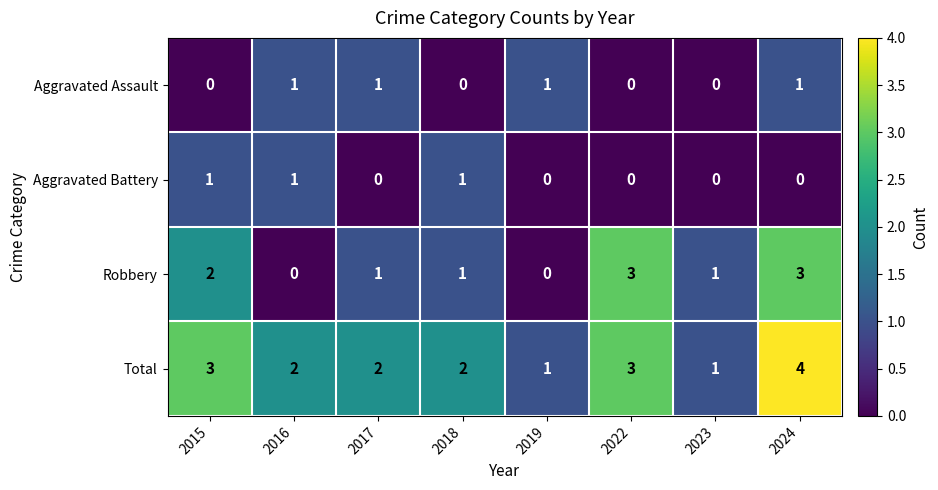

The Robbery series shows 1 at 2017. True or false?

True